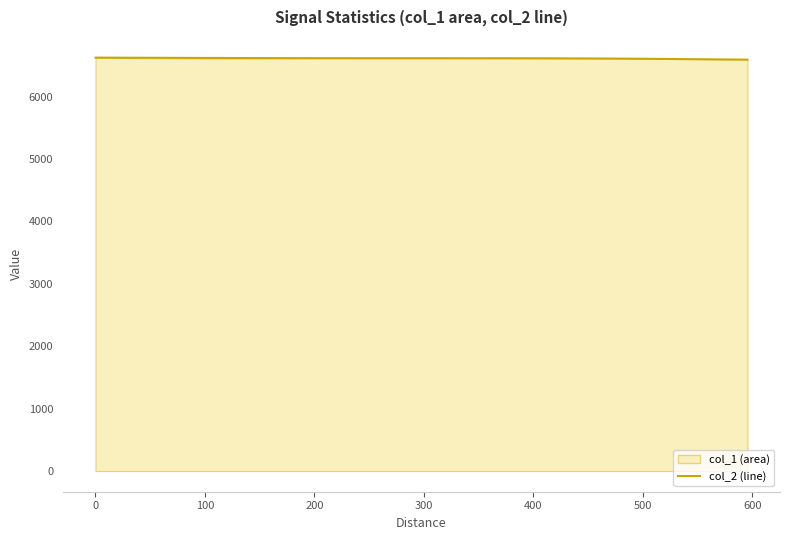

How many interior local valleys (lower than both neighbors) does the data have?

1